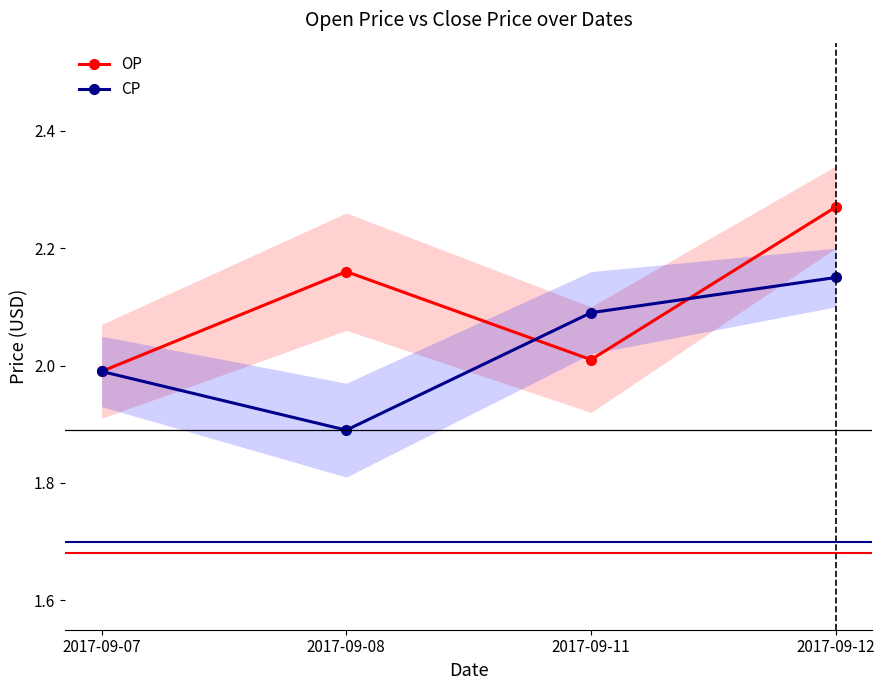

List the series in order of their peak value, highest first.

OP, CP